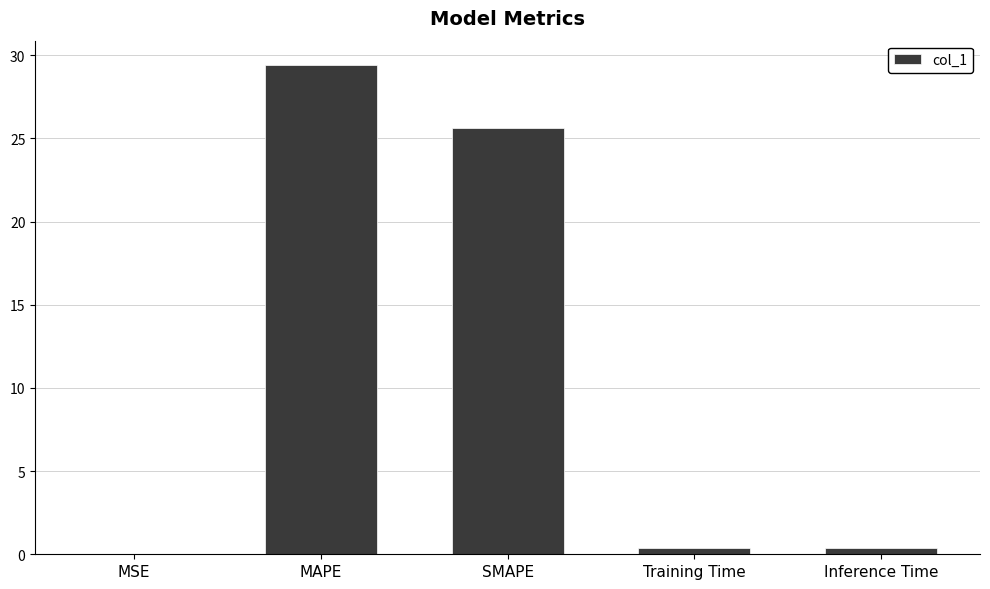

What is the maximum value shown in the chart?

29.4